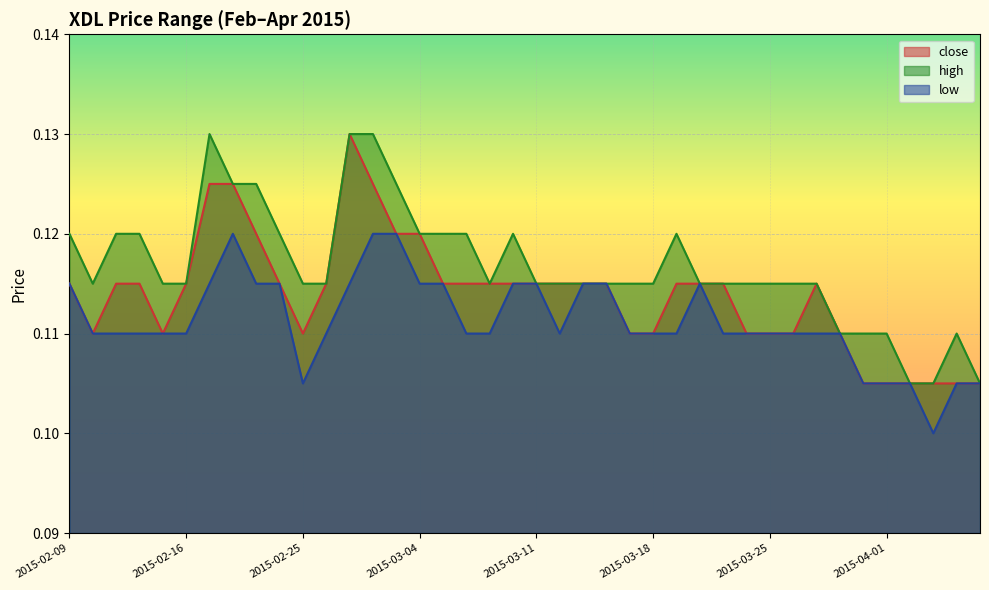

Reading left to right, list all the values displayed in this chart.

close: 0.1	0.1	0.1	0.1	0.1	0.1	0.1	0.1	0.1	0.1	0.1	0.1	0.1	0.1	0.1	0.1	0.1	0.1	0.1	0.1	0.1	0.1	0.1	0.1	0.1	0.1	0.1	0.1	0.1	0.1	0.1	0.1	0.1	0.1	0.1	0.1	0.1	0.1	0.1	0.1
high: 0.1	0.1	0.1	0.1	0.1	0.1	0.1	0.1	0.1	0.1	0.1	0.1	0.1	0.1	0.1	0.1	0.1	0.1	0.1	0.1	0.1	0.1	0.1	0.1	0.1	0.1	0.1	0.1	0.1	0.1	0.1	0.1	0.1	0.1	0.1	0.1	0.1	0.1	0.1	0.1
low: 0.1	0.1	0.1	0.1	0.1	0.1	0.1	0.1	0.1	0.1	0.1	0.1	0.1	0.1	0.1	0.1	0.1	0.1	0.1	0.1	0.1	0.1	0.1	0.1	0.1	0.1	0.1	0.1	0.1	0.1	0.1	0.1	0.1	0.1	0.1	0.1	0.1	0.1	0.1	0.1